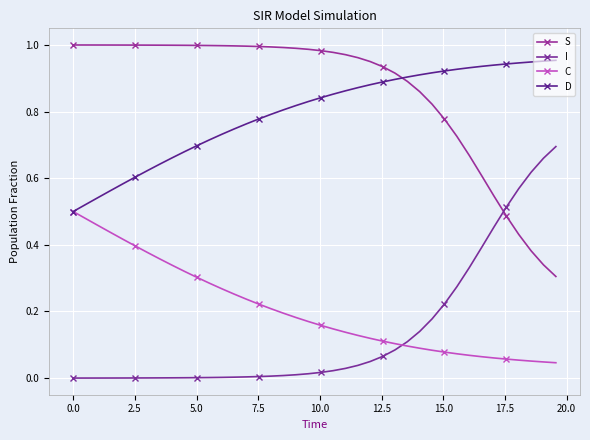

What are all the series names shown in the legend?

S, I, C, D